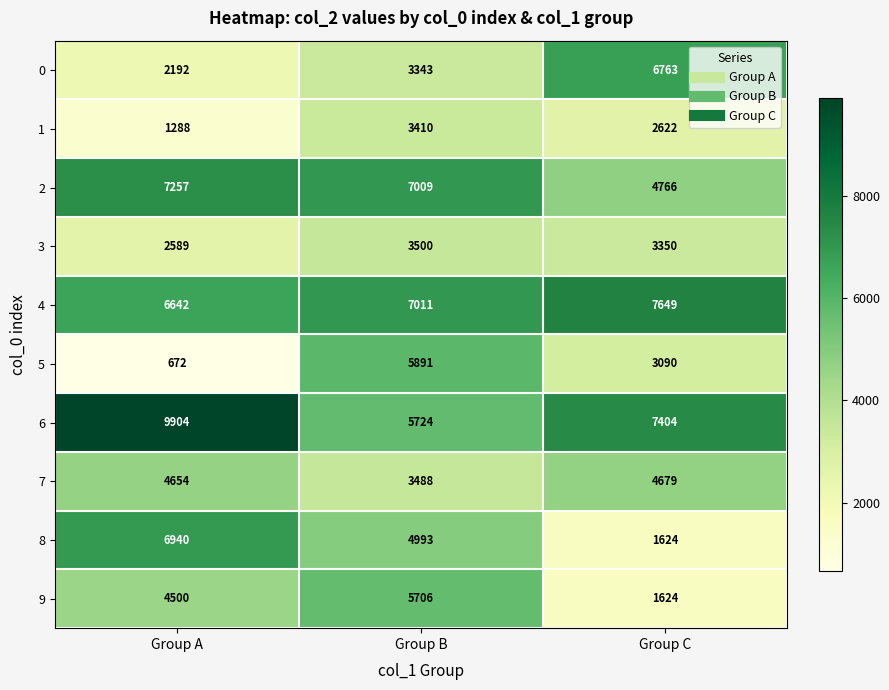

Reading right to left, list all the values displayed in this chart.

0: 6763	3343	2192
1: 2622	3410	1288
2: 4766	7009	7257
3: 3350	3500	2589
4: 7649	7011	6642
5: 3090	5891	672
6: 7404	5724	9904
7: 4679	3488	4654
8: 1624	4993	6940
9: 1624	5706	4500